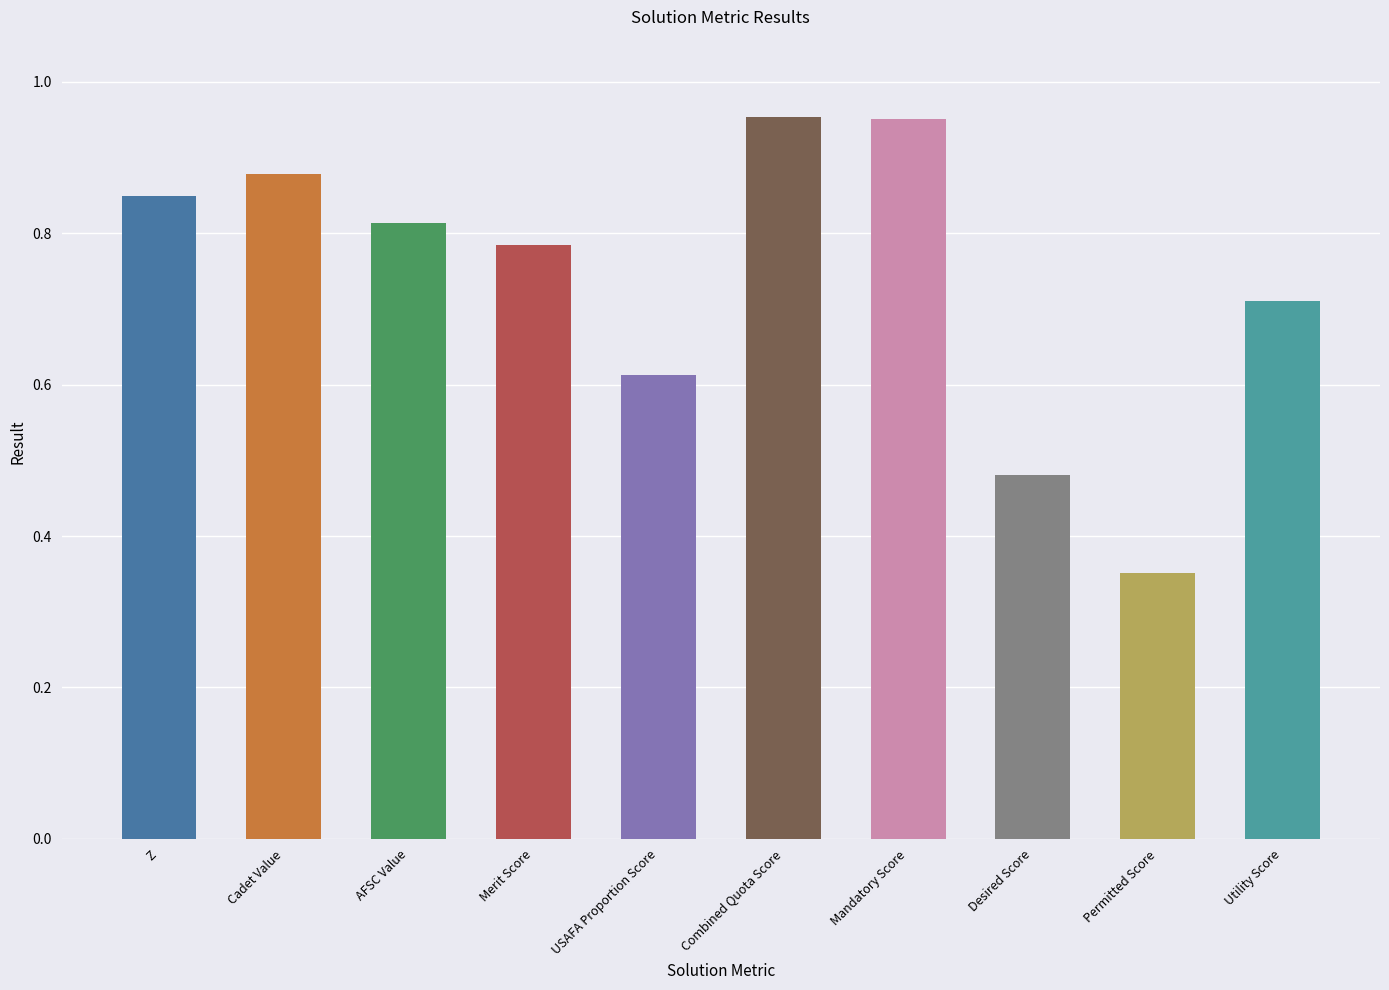

Are the bars grouped side by side (vs. stacked)?

No